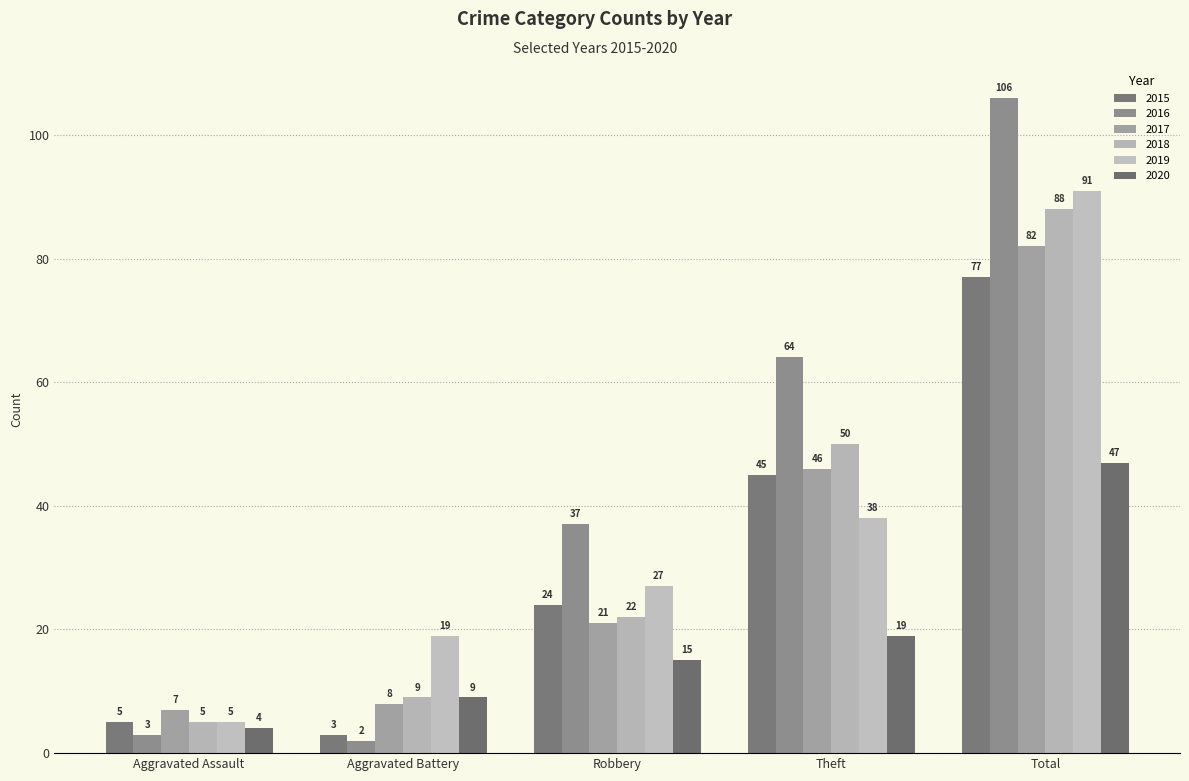

What is the value of the 2019 bar at the 1st from the left?

5